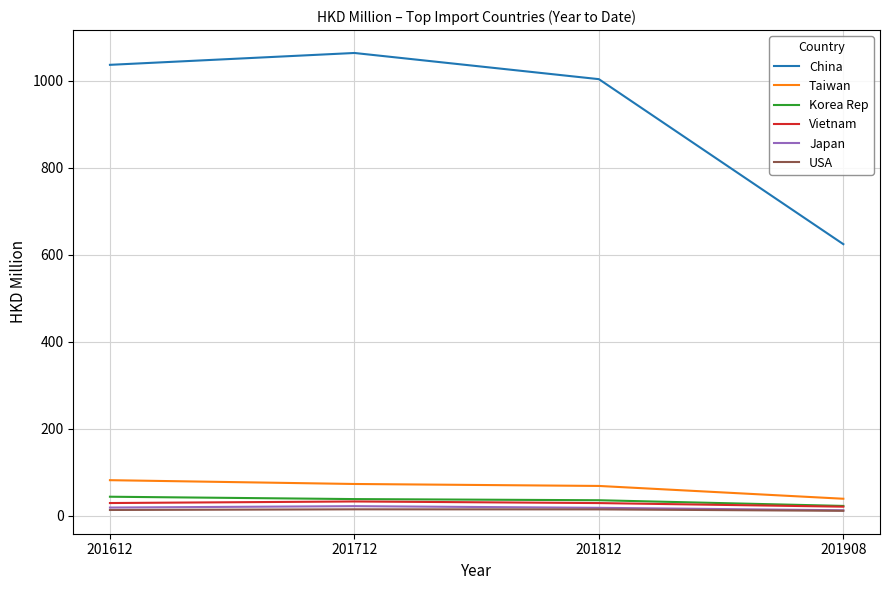

Where does the USA series first go above 14?

201712